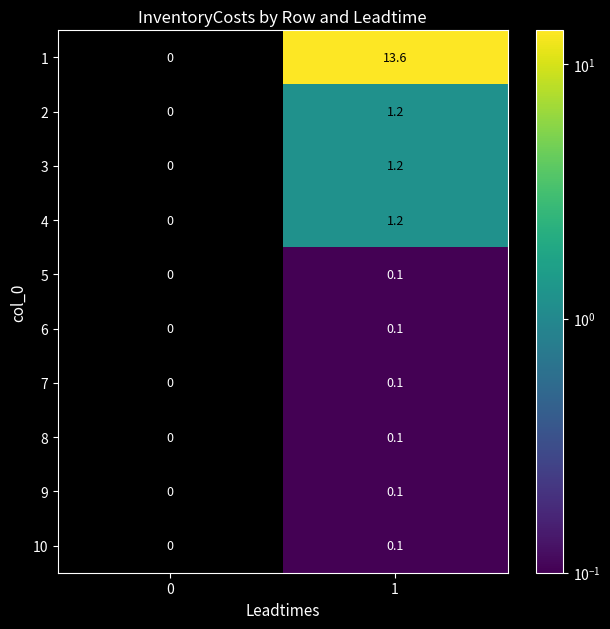

True or false: 7 has a value of 0.1 at 1.

True